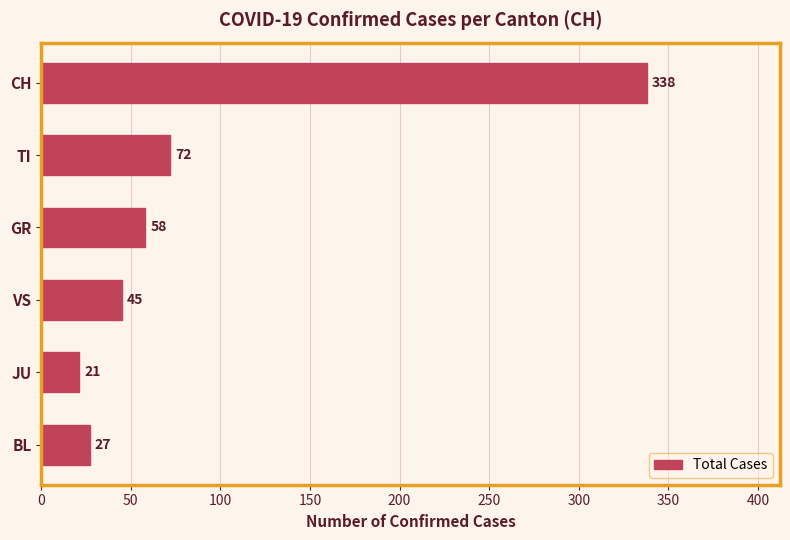

What is the smallest value displayed?

21